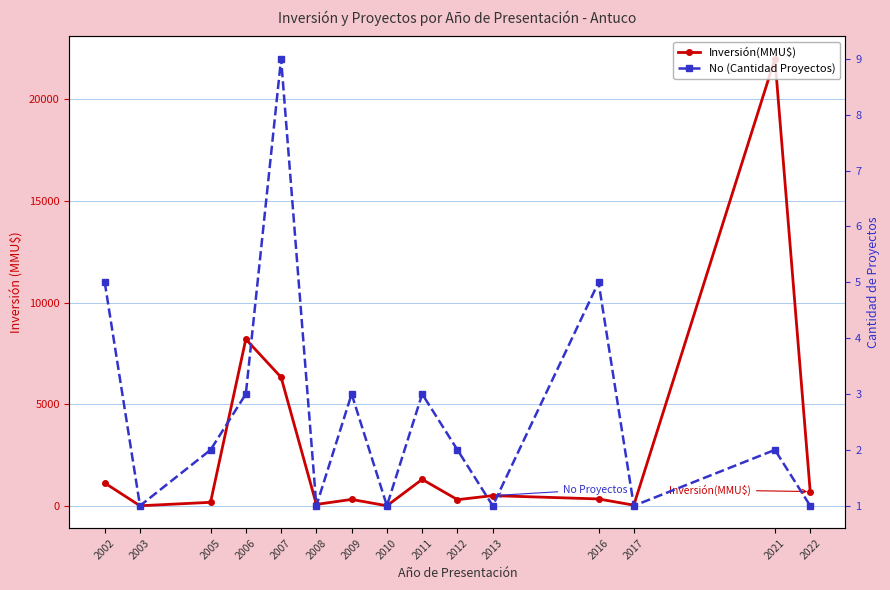

Which has a higher value, 2006 or 2005?

2006